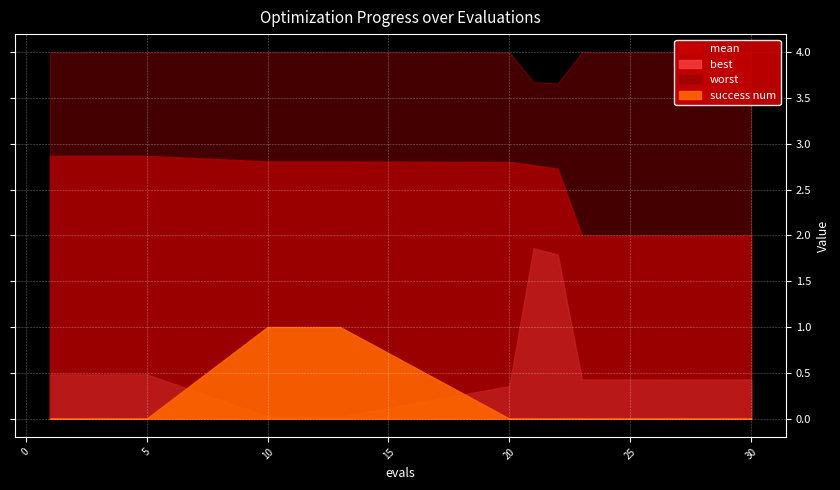

At which label is worst closest to 3?

22